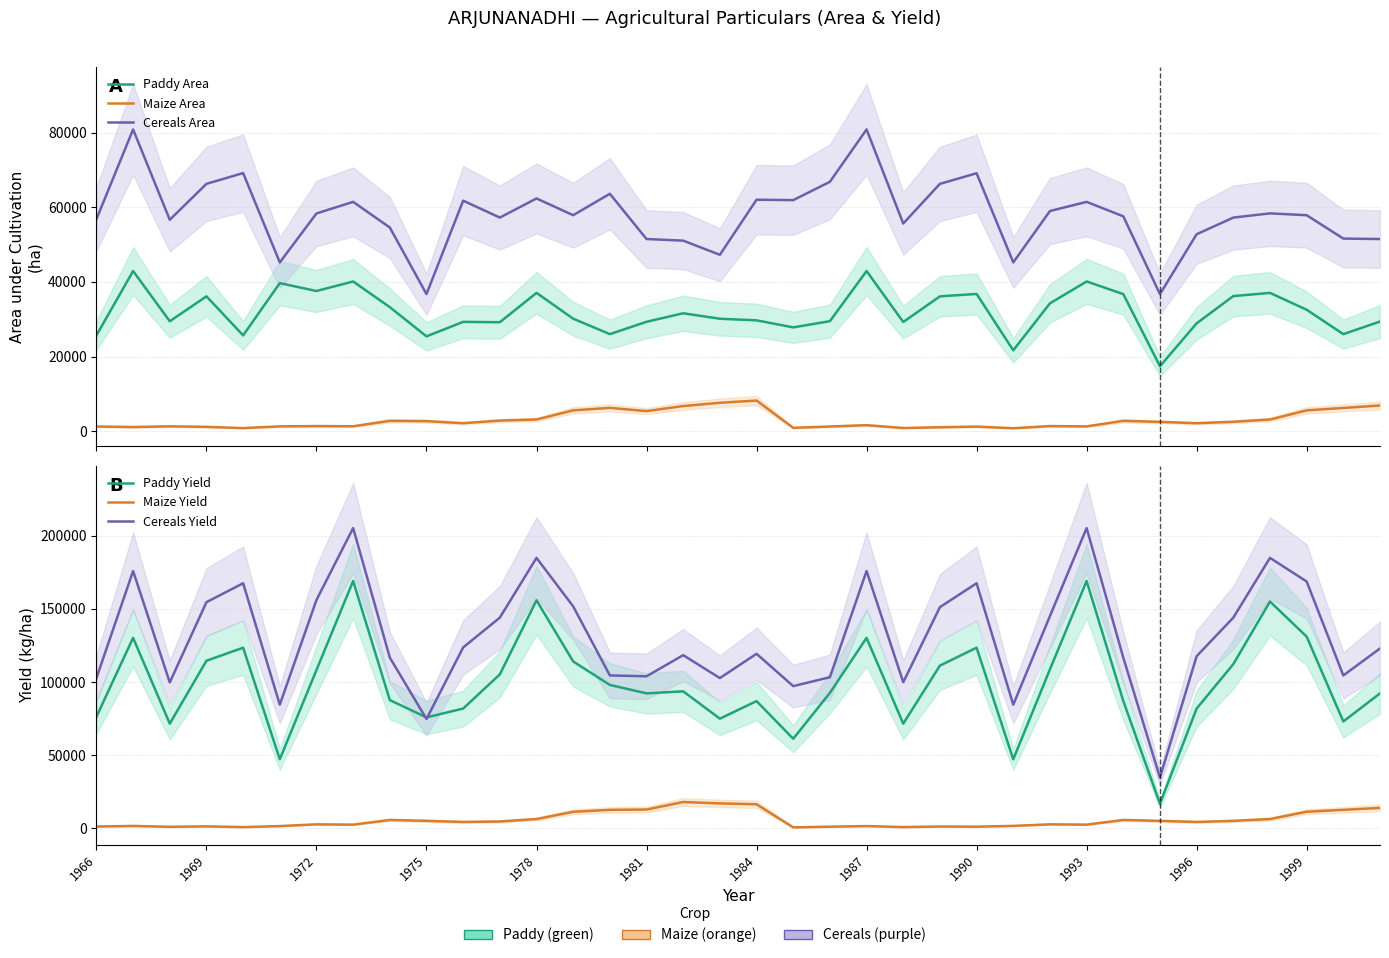

What are all the series names shown in the legend?

Paddy Area, Maize Area, Cereals Area, Paddy Yield, Maize Yield, Cereals Yield